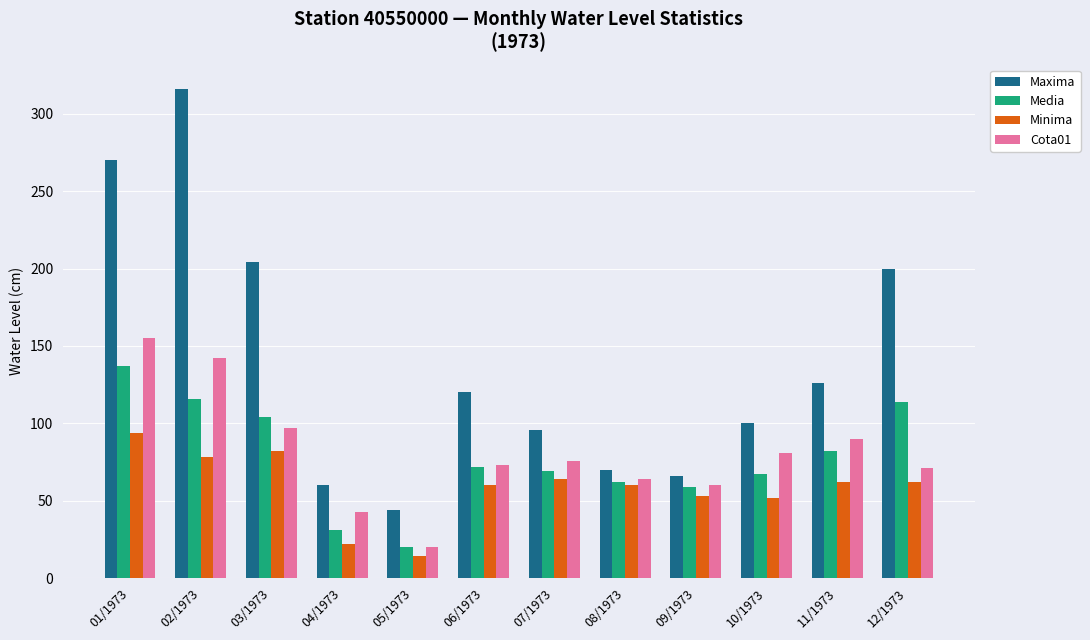

What is the label of the 11th bar from the left?

11/1973